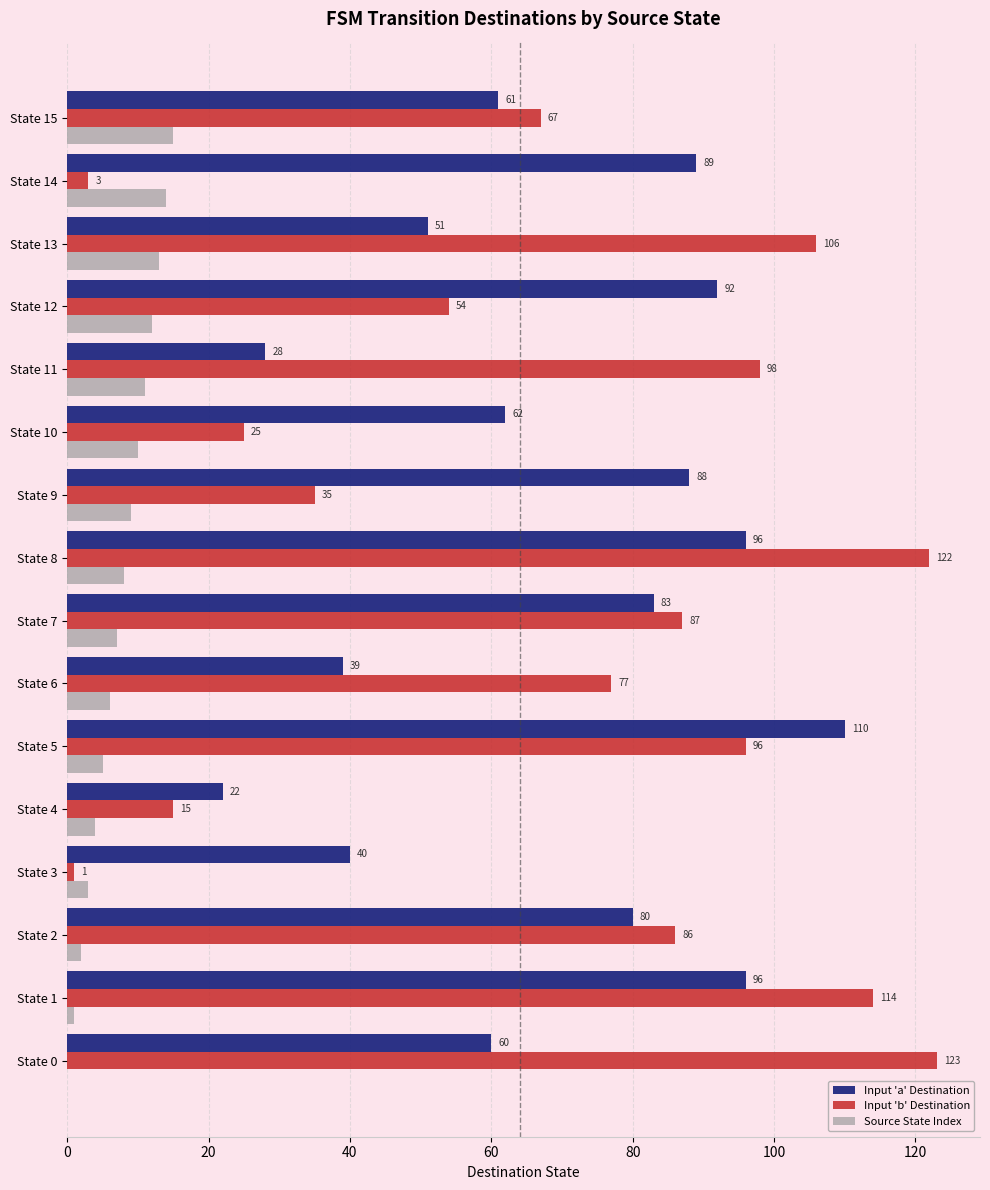

The Input 'b' Destination series shows 87 at State 7. True or false?

True